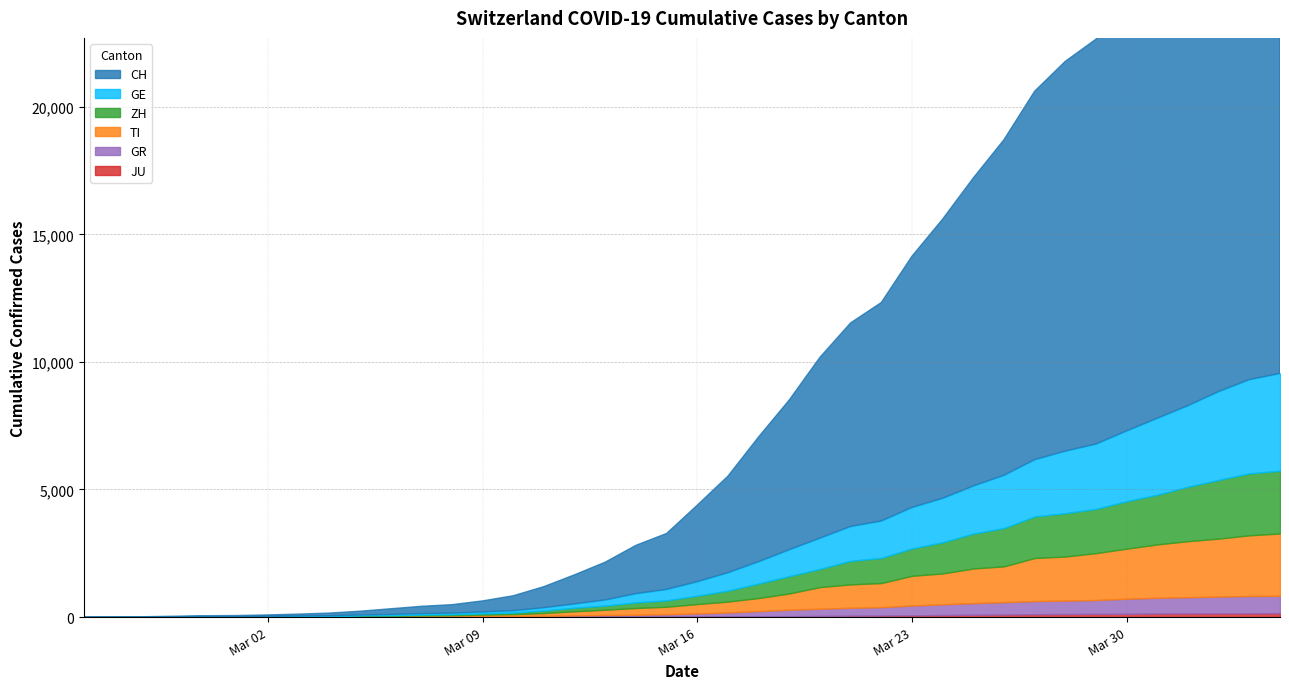

At which label does CH first exceed 2993?

2020-03-17